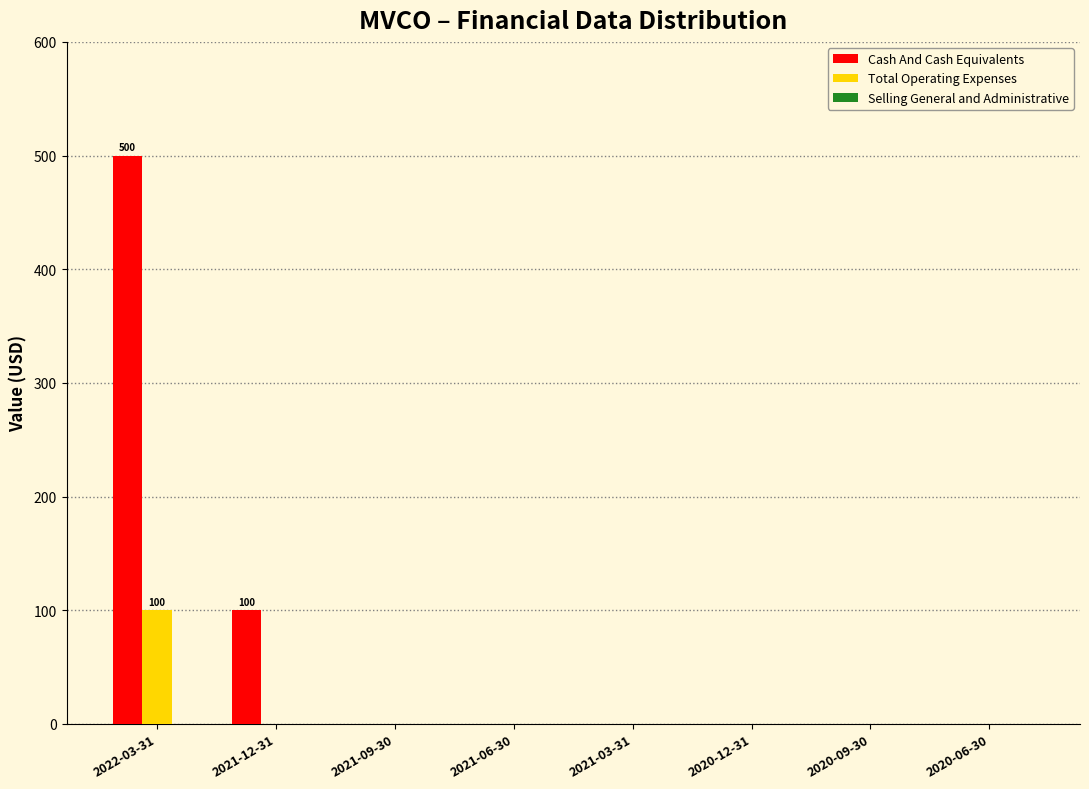

Which series has the largest total across all categories?

Cash And Cash Equivalents